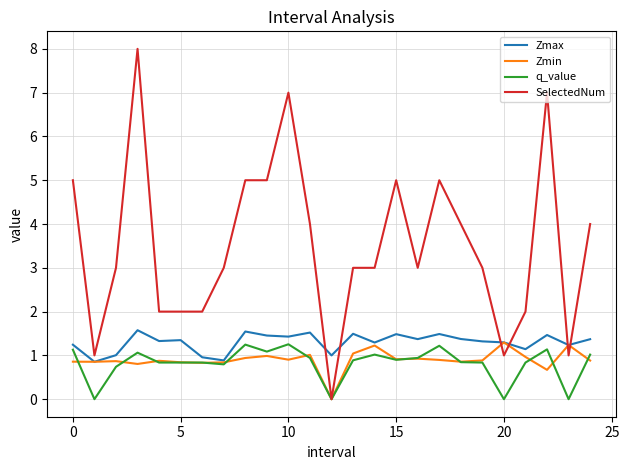

What are all the series names shown in the legend?

Zmax, Zmin, q_value, SelectedNum